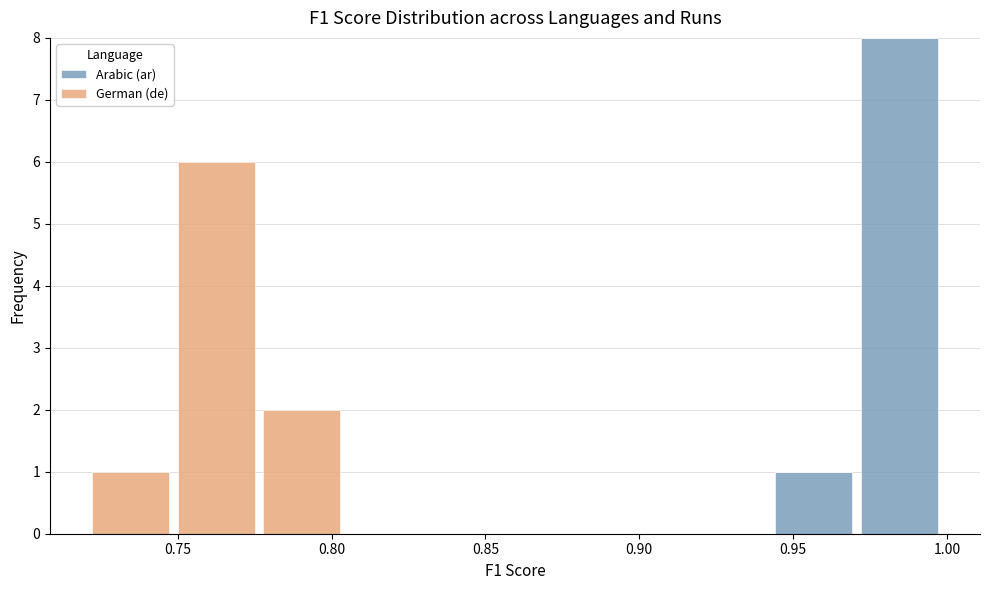

Reading left to right, transcribe this chart: for each stacked bar, give the range it covers on the x-axis and its total height. Neither the bar edges nor the heights are printed on the chart, so give them approximately, as read against the axes.

0.720 to 0.750: 1
0.750 to 0.775: 6
0.775 to 0.805: 2
0.805 to 0.830: 0
0.830 to 0.860: 0
0.860 to 0.885: 0
0.885 to 0.915: 0
0.915 to 0.945: 0
0.945 to 0.970: 1
0.970 to 1.000: 8